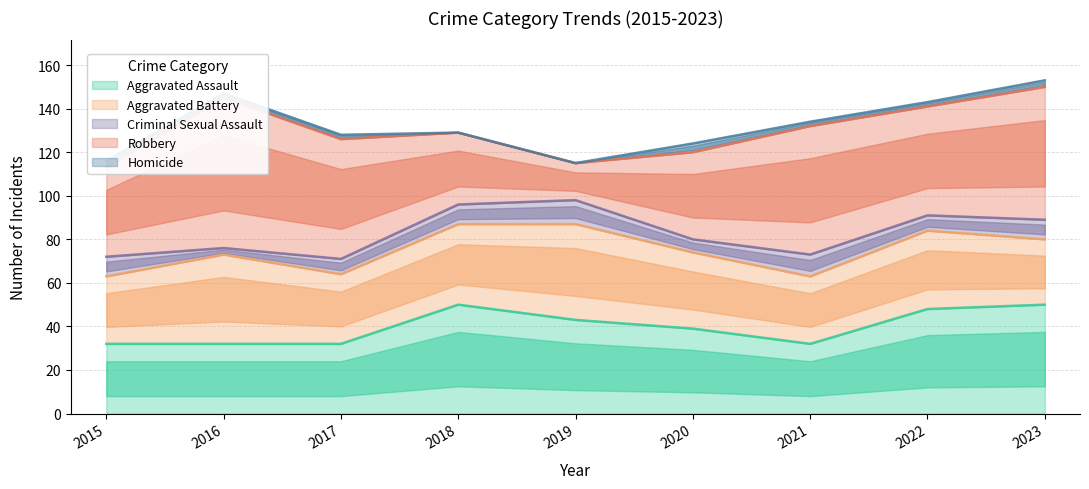

Rank the categories by Robbery value from highest to lowest.

2016, 2023, 2021, 2017, 2022, 2015, 2020, 2018, 2019